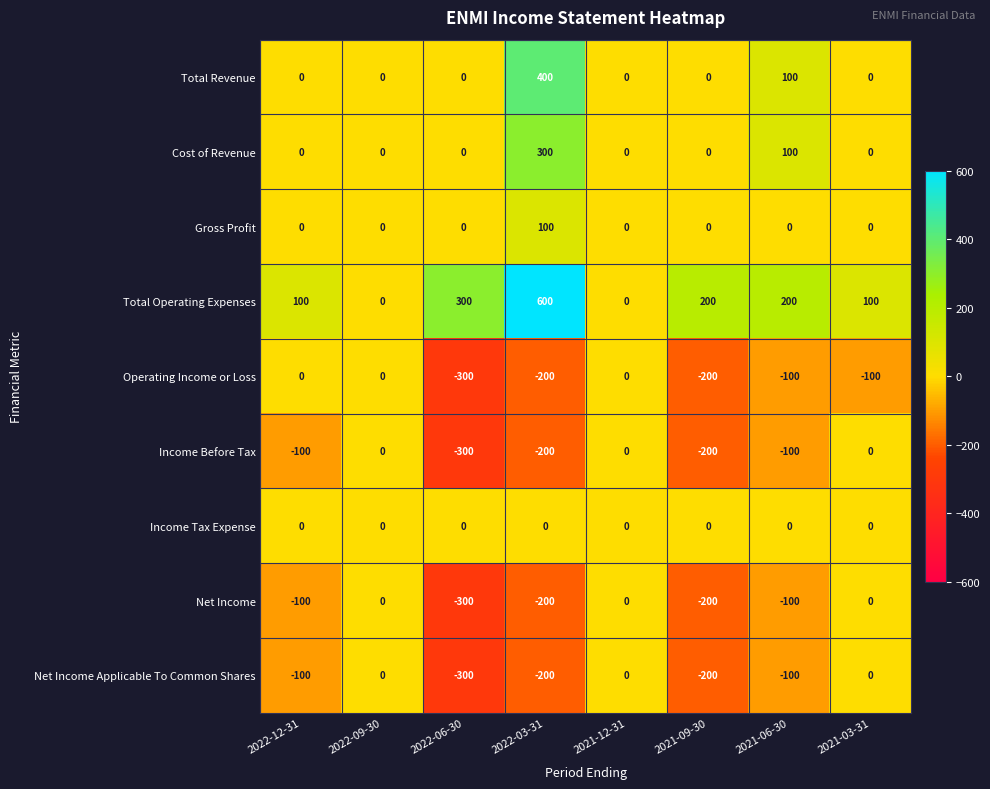

What is the total value across all series at 2022-06-30?

-900